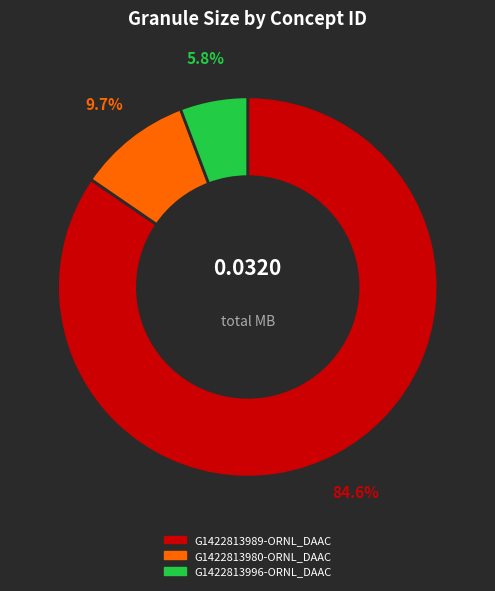

Is the sum of G1422813989-ORNL_DAAC and G1422813996-ORNL_DAAC greater than half?

Yes